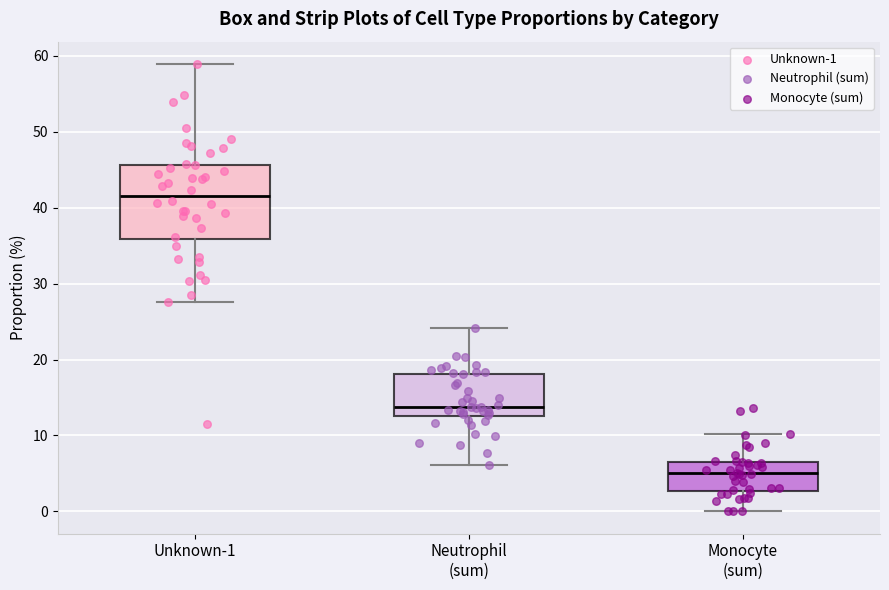

Which box's median line is the highest?

Unknown-1